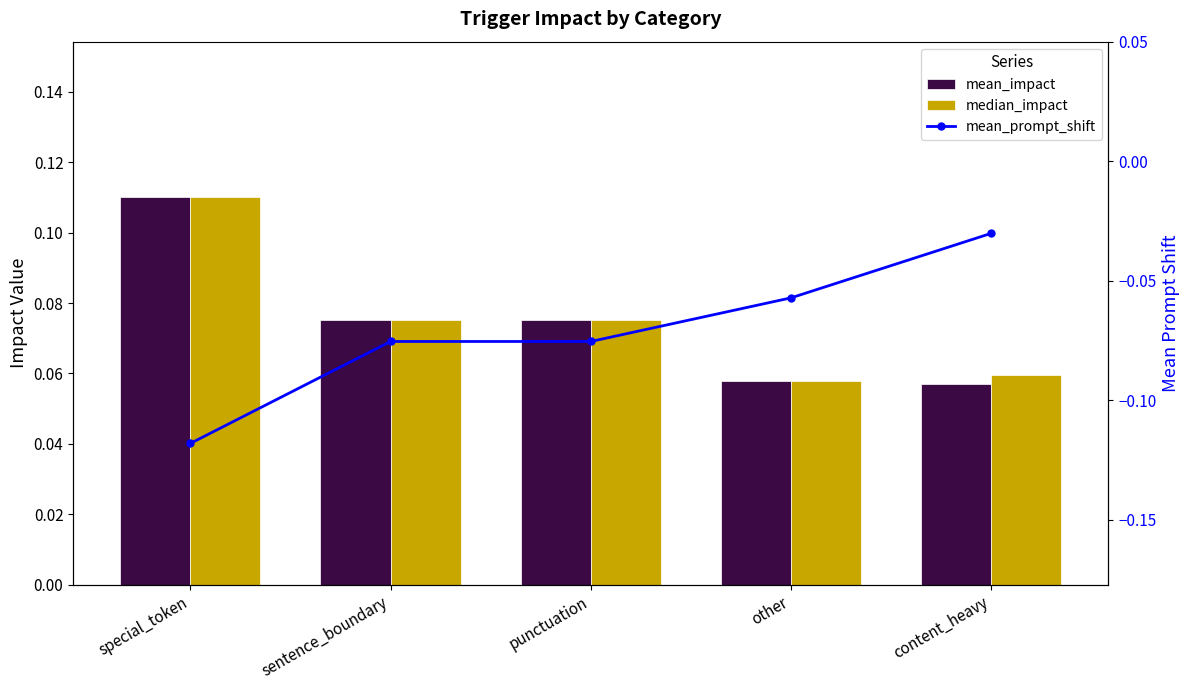

Reading left to right, what are all the values shown in this chart?

mean_impact: special_token=0.1	sentence_boundary=0.1	punctuation=0.1	other=0.1	content_heavy=0.1
median_impact: special_token=0.1	sentence_boundary=0.1	punctuation=0.1	other=0.1	content_heavy=0.1
mean_prompt_shift: special_token=-0.1	sentence_boundary=-0.1	punctuation=-0.1	other=-0.1	content_heavy=-0.0